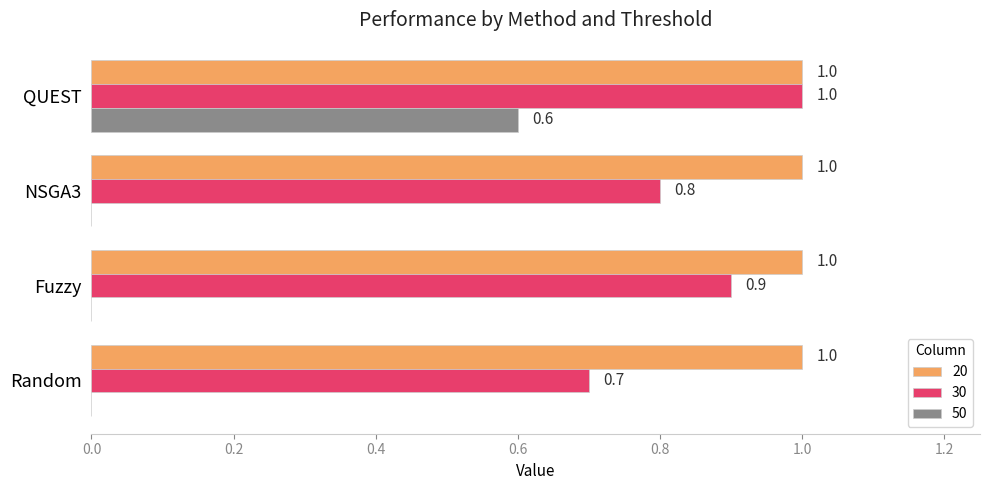

Which series has the largest total across all categories?

20